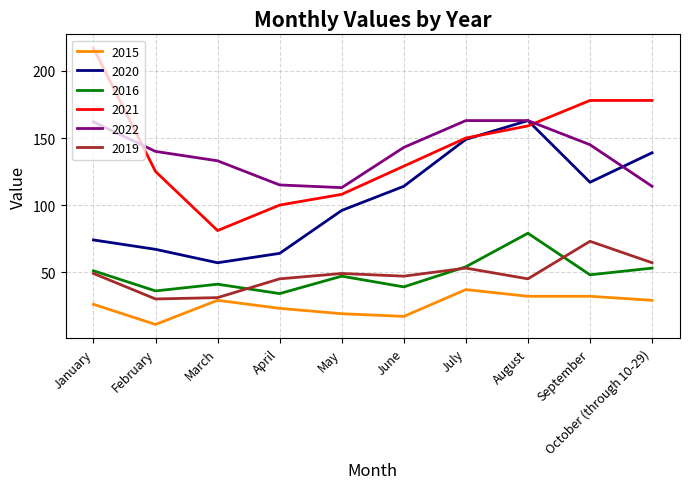

True or false: 2020 has a value of 96 at May.

True